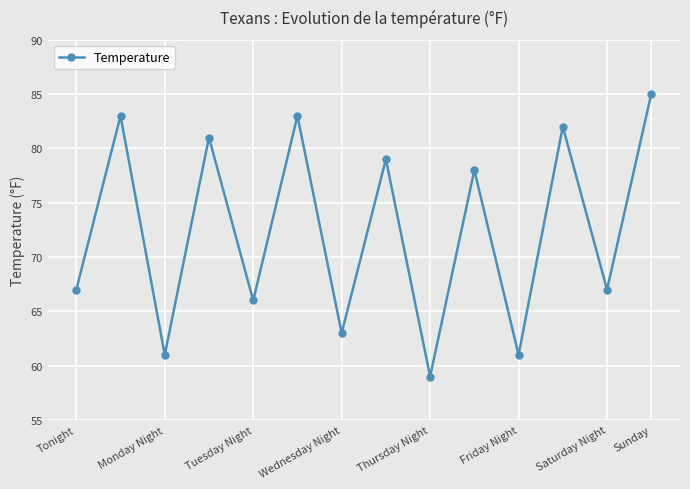

What is the sum of all values?

1015